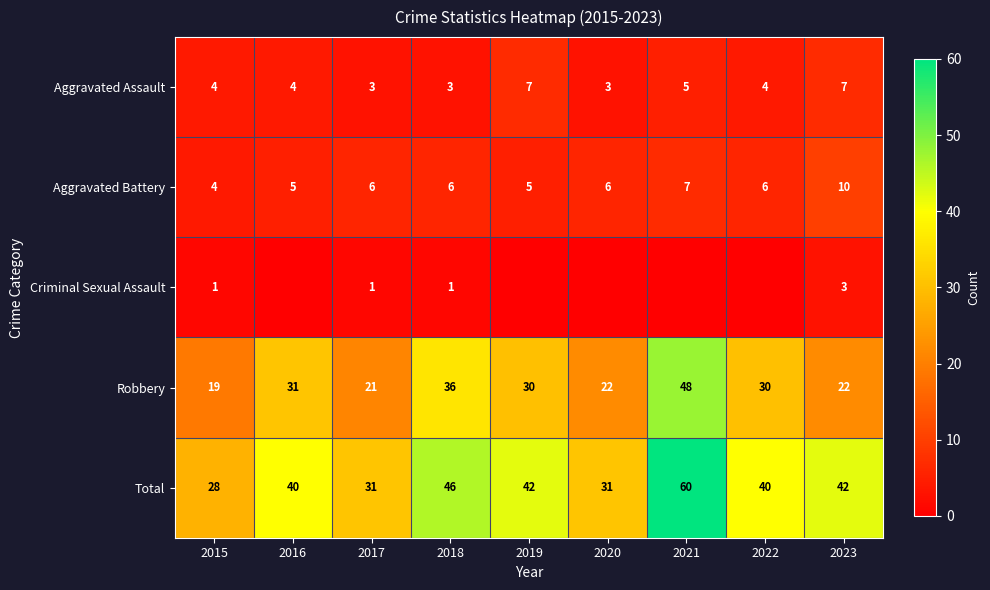

At which label does Robbery first exceed 30?

2016